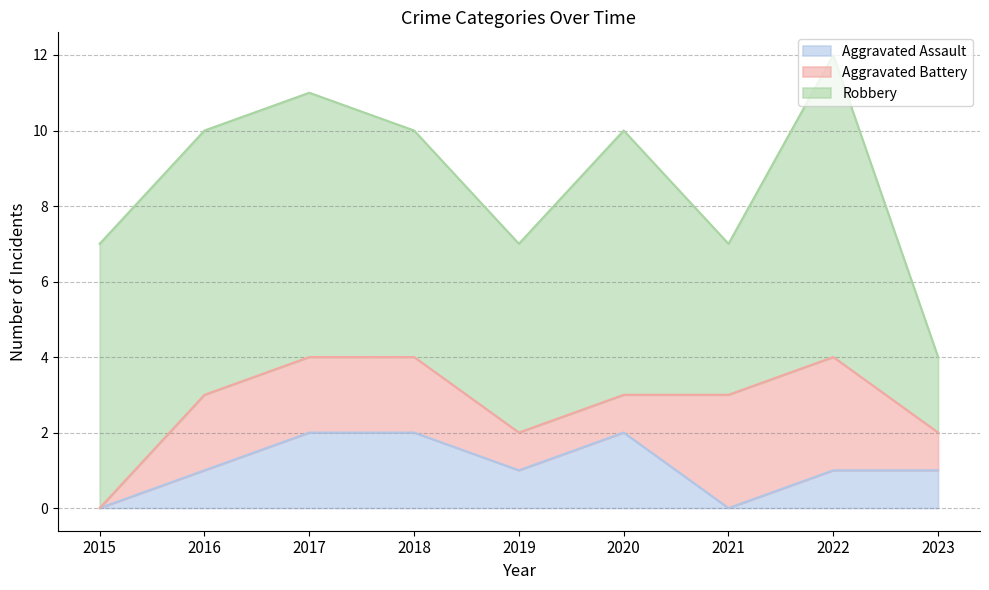

How many interior local peaks does the Aggravated Assault series have?

1